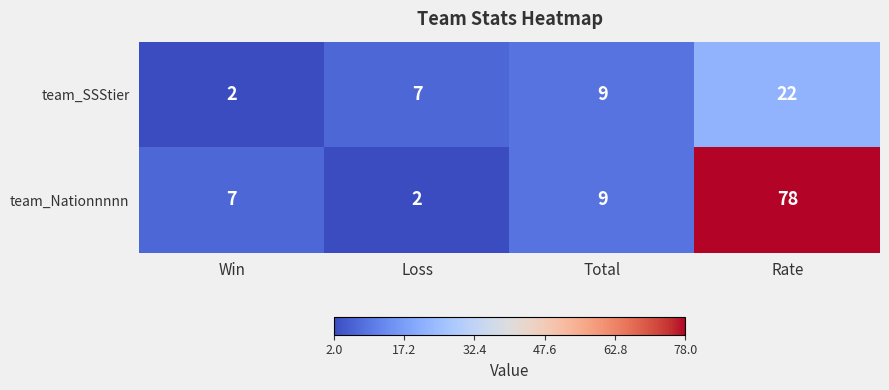

What is the sum of all team_SSStier values?

40